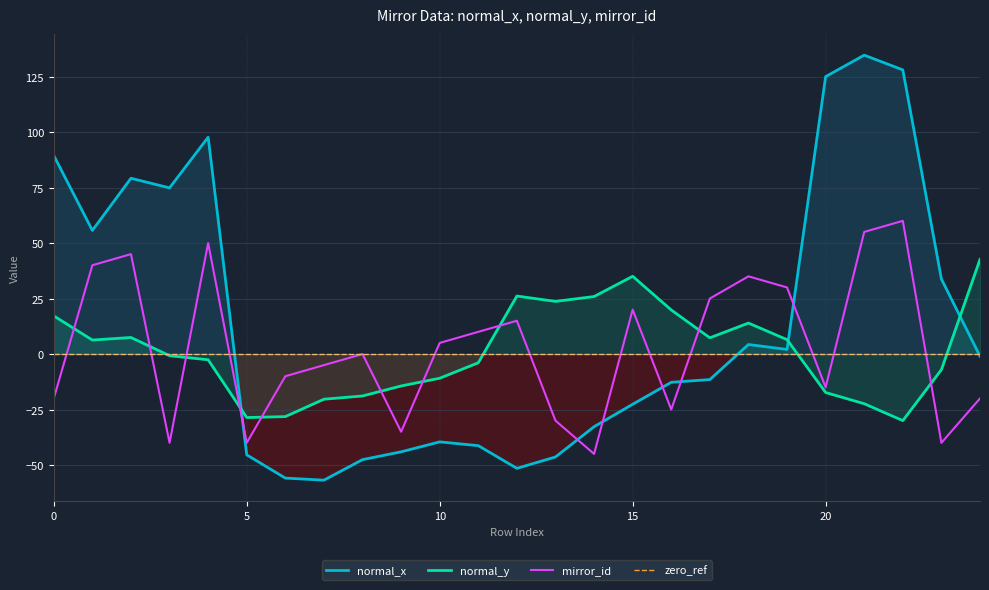

List the series in order of their peak value, highest first.

normal_x, mirror_id, normal_y, zero_ref